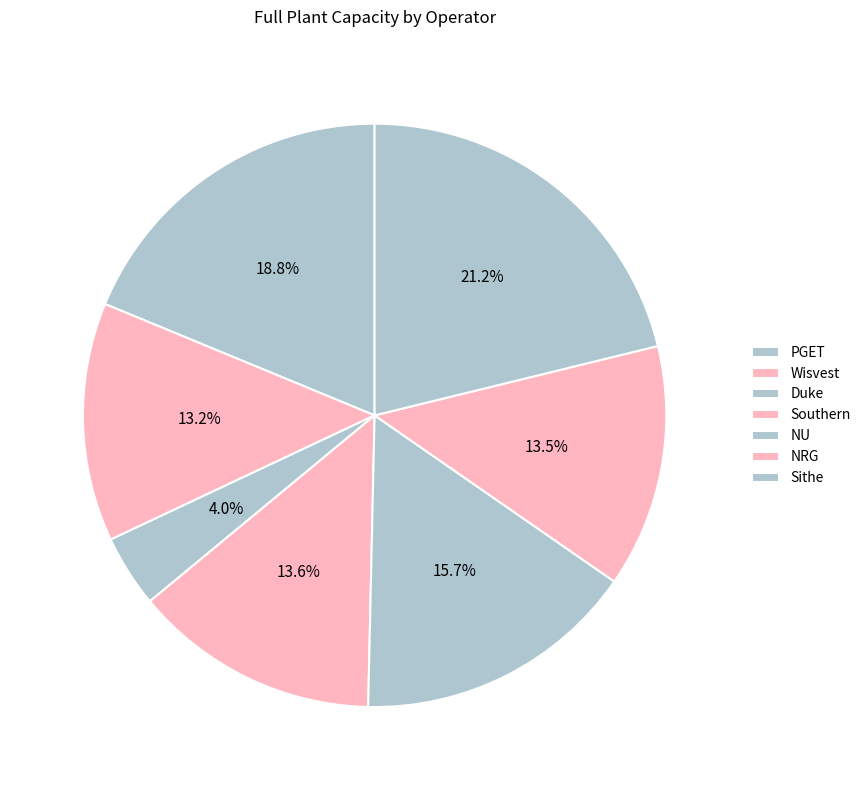

To the nearest percent, what portion does NU represent?

16%